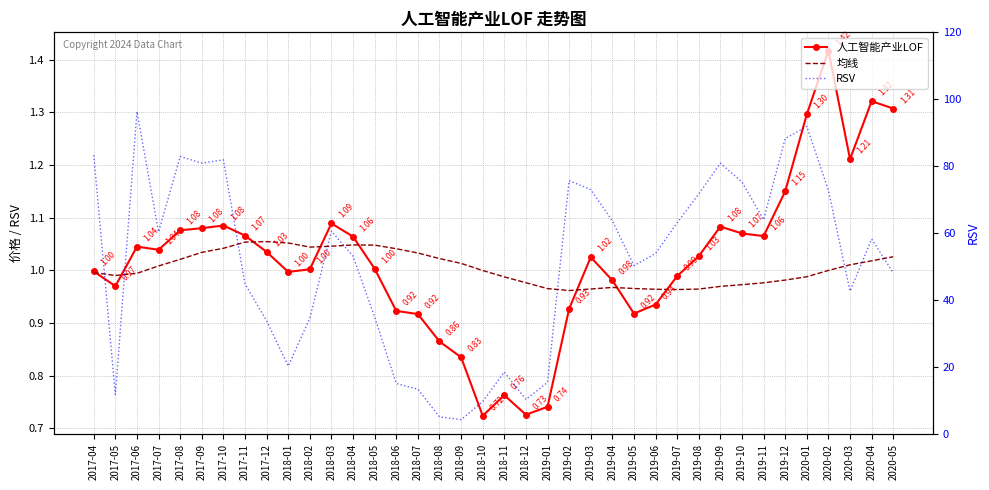

Which series has the largest total across all categories?

RSV